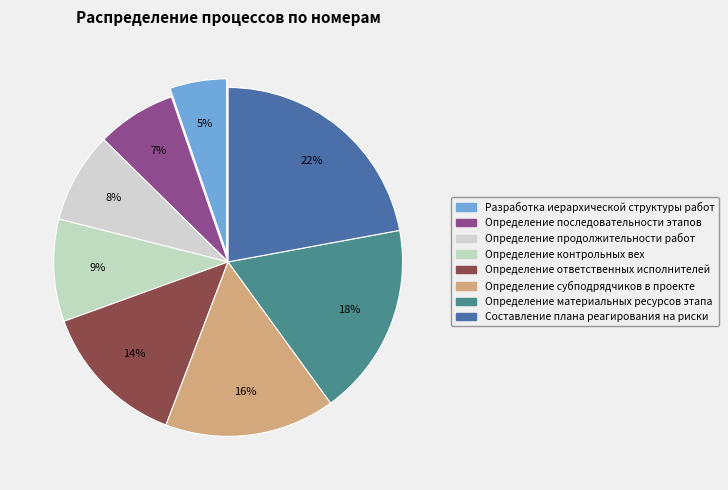

Which category has the biggest portion of the pie?

Составление плана реагирования на риски